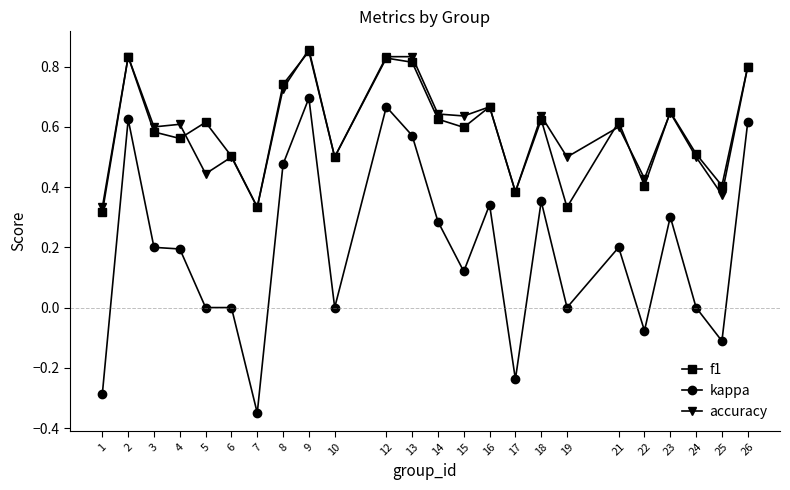

In f1, how many points are higher than both neighbors (excluding endpoints)?

8